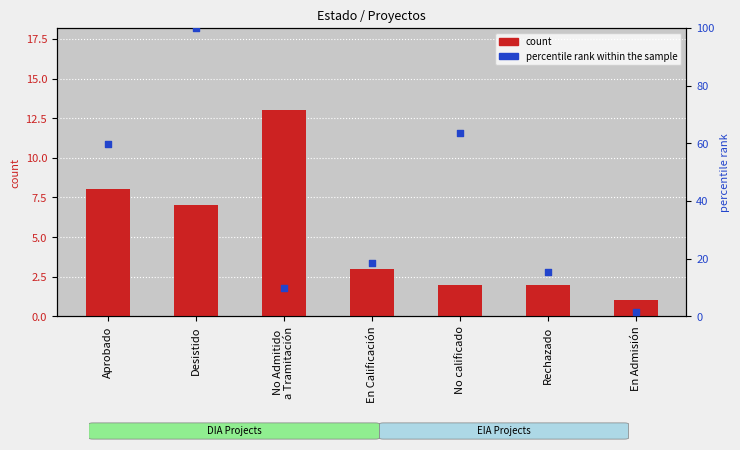

What are all the series names shown in the legend?

count, percentile rank within the sample